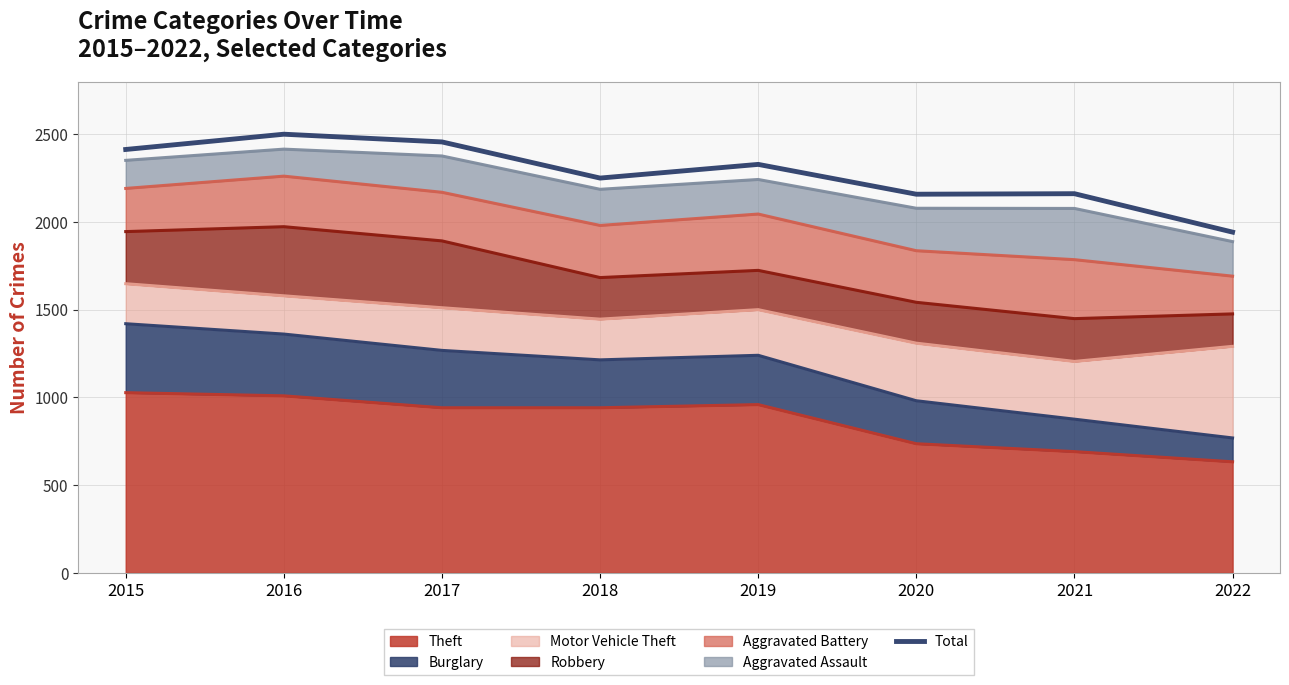

Reading left to right, what are all the values shown in this chart?

2015=2413	2016=2500	2017=2456	2018=2250	2019=2328	2020=2158	2021=2161	2022=1942